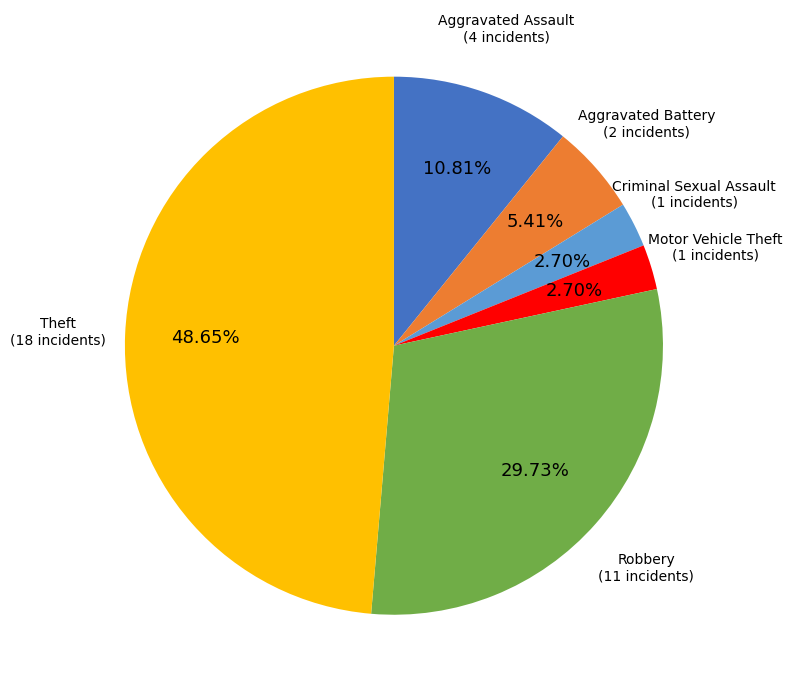

To the nearest percent, what is the average slice percentage?

17%